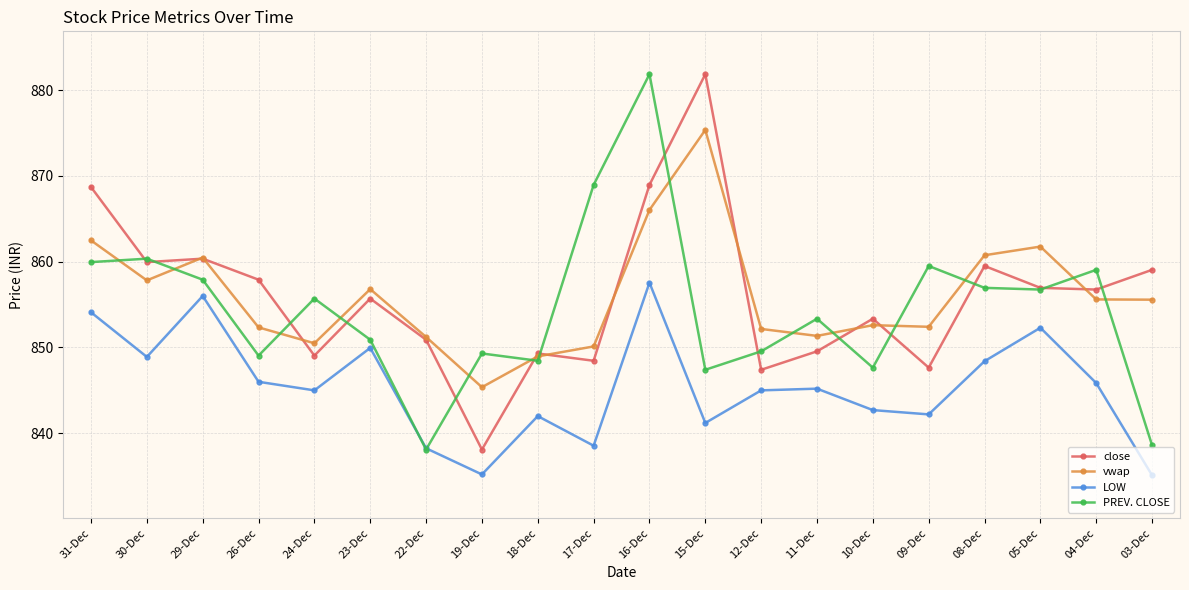

Is it true that PREV. CLOSE equals 471.2 at 30-Dec?

False